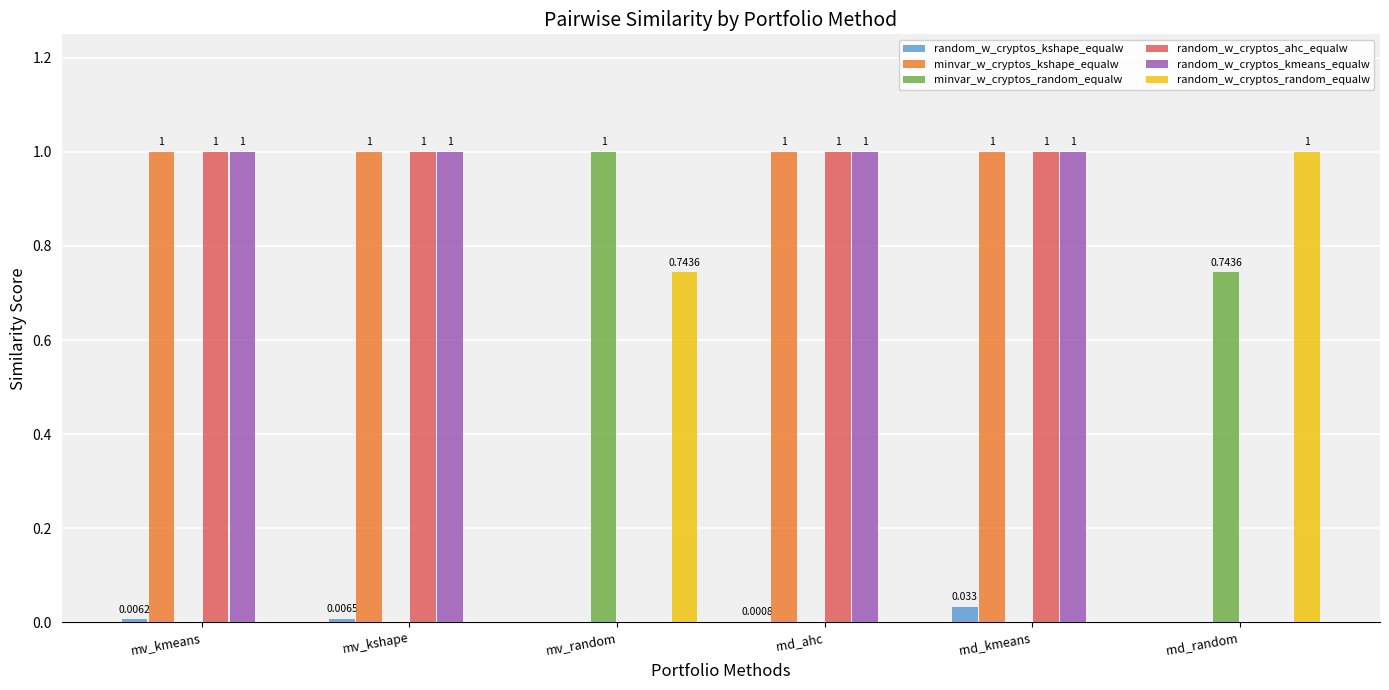

True or false: minvar_w_cryptos_kshape_equalw has a value of 1.4 at rnd_ahc.

False